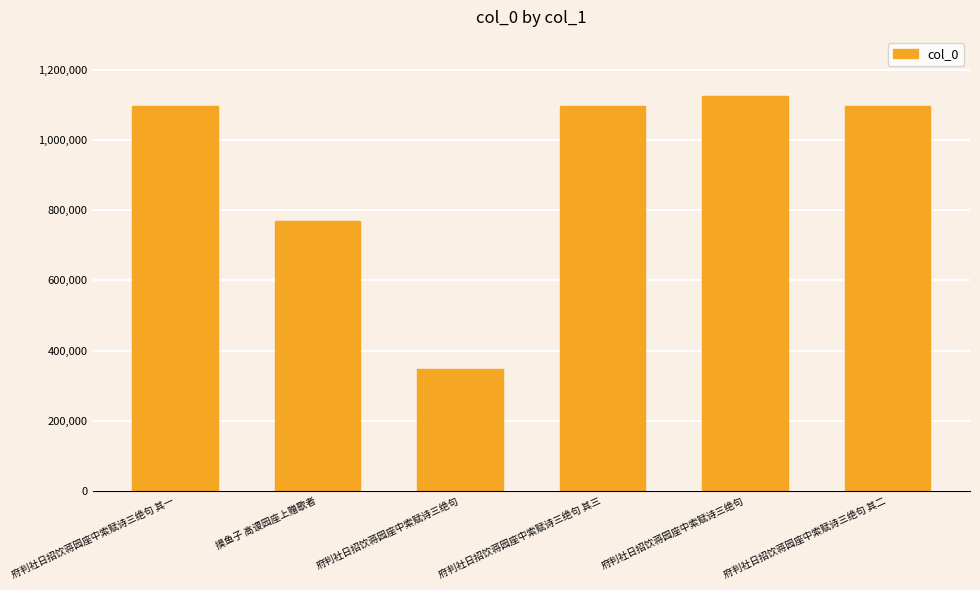

What is the sum of the values at 府判社日招饮蒋园座中索赋诗三绝句 and 府判社日招饮蒋园座中索赋诗三绝句 其三?

1444679